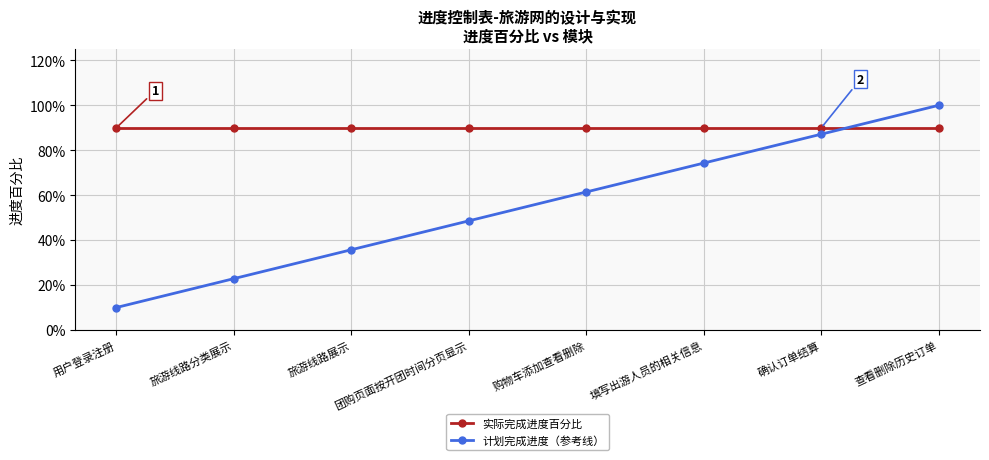

At how many categories does at least one series exceed 0?

8